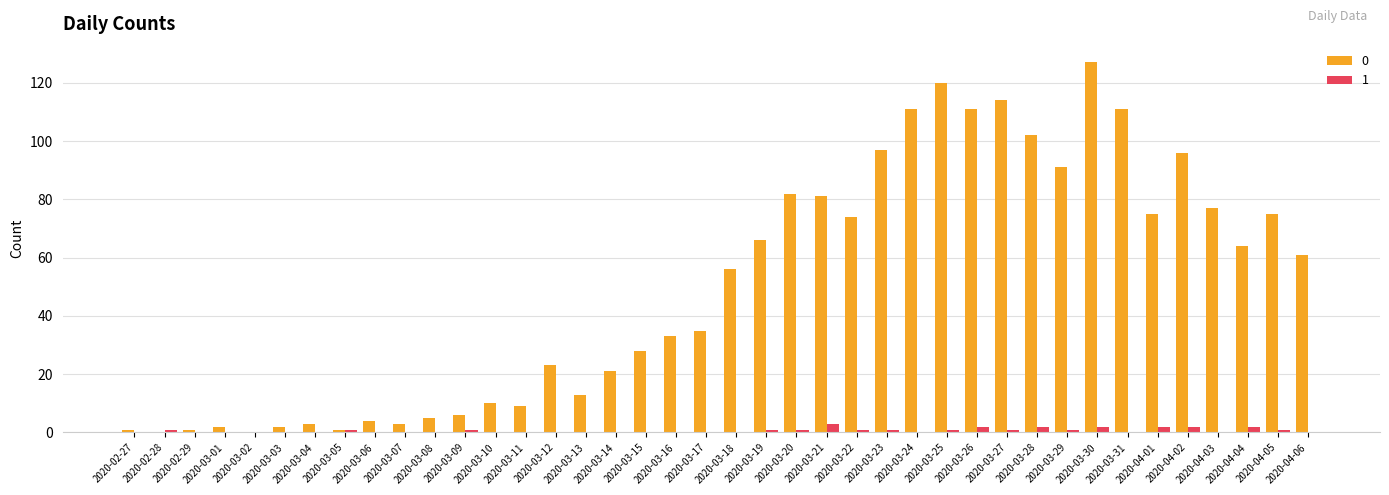

Is the value of 1 at 2020-03-17 greater than the value of 0 at 2020-04-06?

No